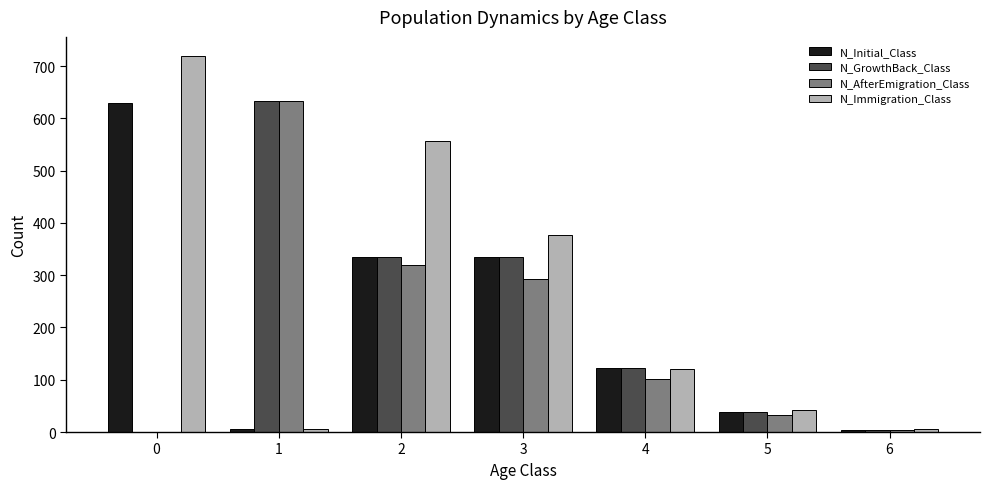

What are all the series names shown in the legend?

N_Initial_Class, N_GrowthBack_Class, N_AfterEmigration_Class, N_Immigration_Class